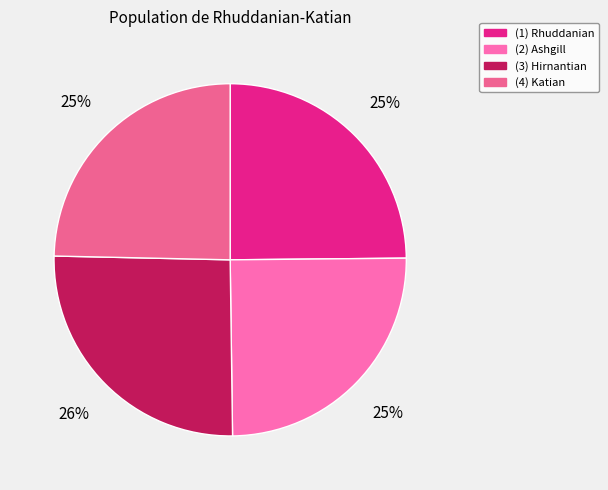

How many segments does this pie chart have?

4